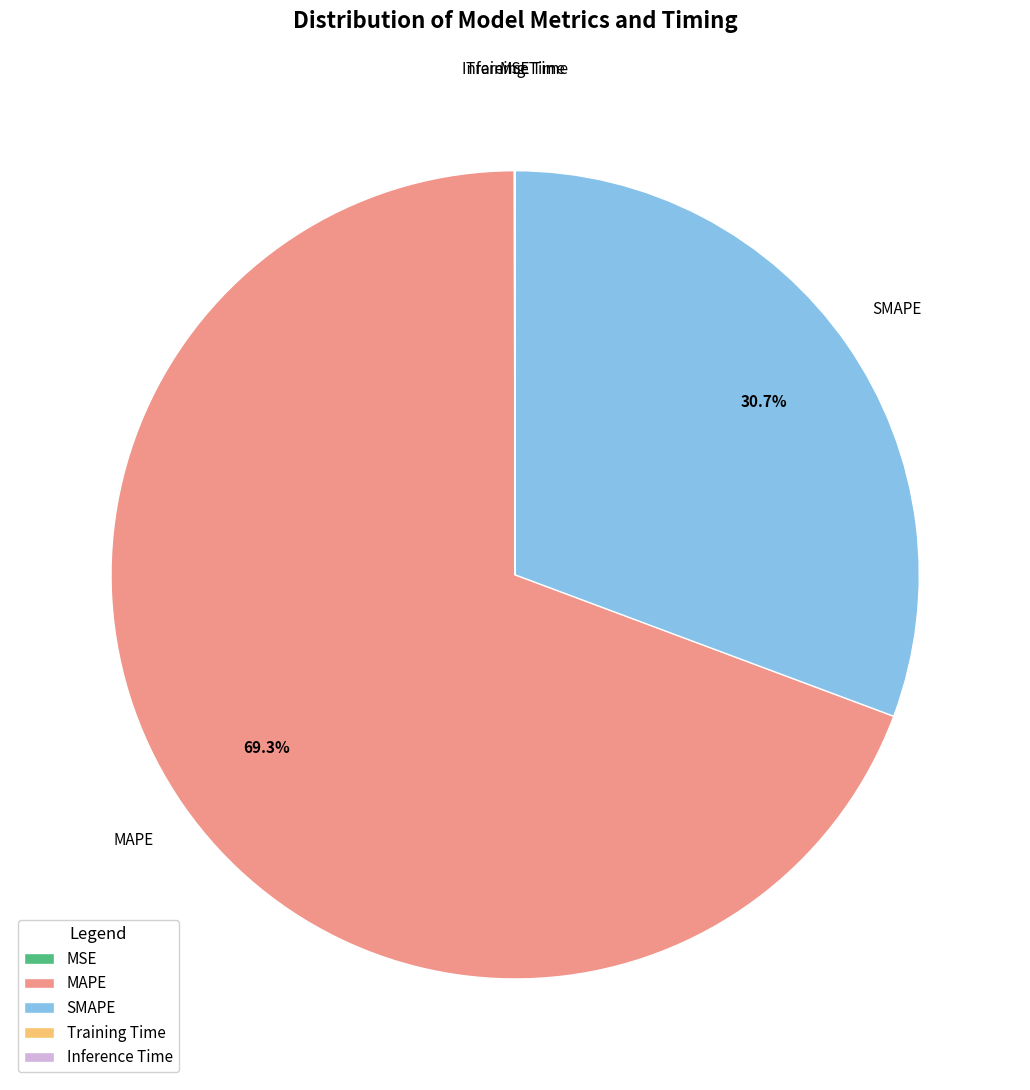

Which category accounts for the majority?

MAPE